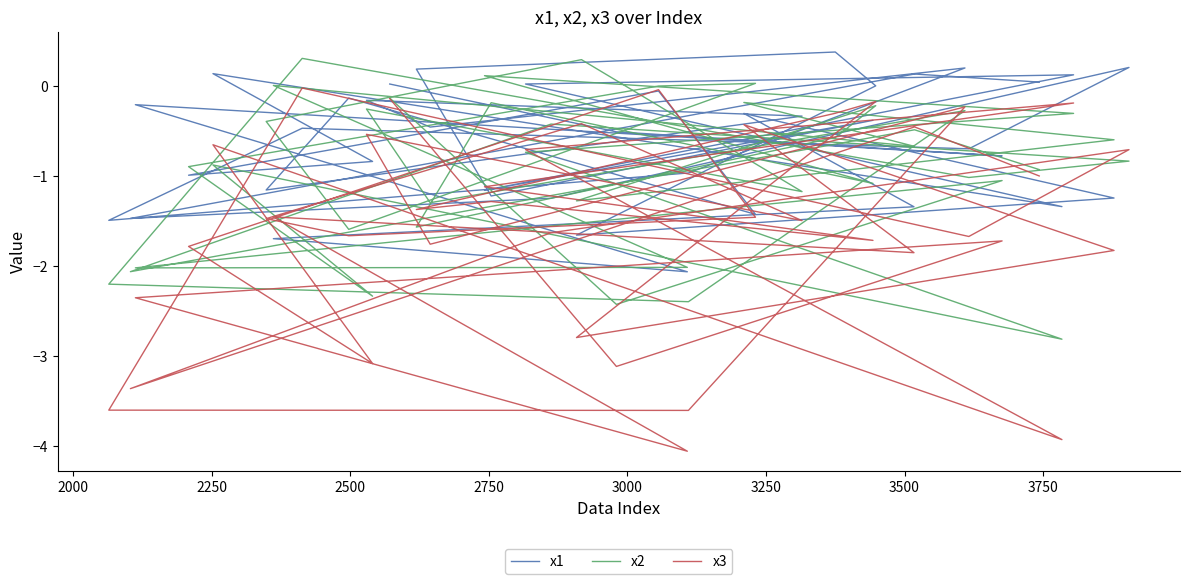

What are all the series names shown in the legend?

x1, x2, x3